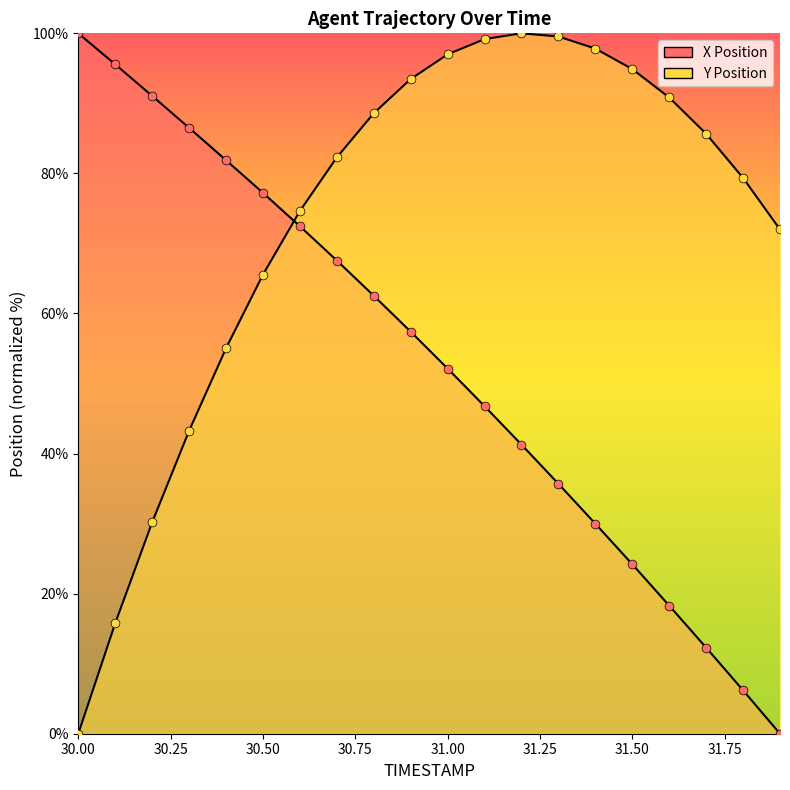

What is the total value across all series at 31.5?

119.1